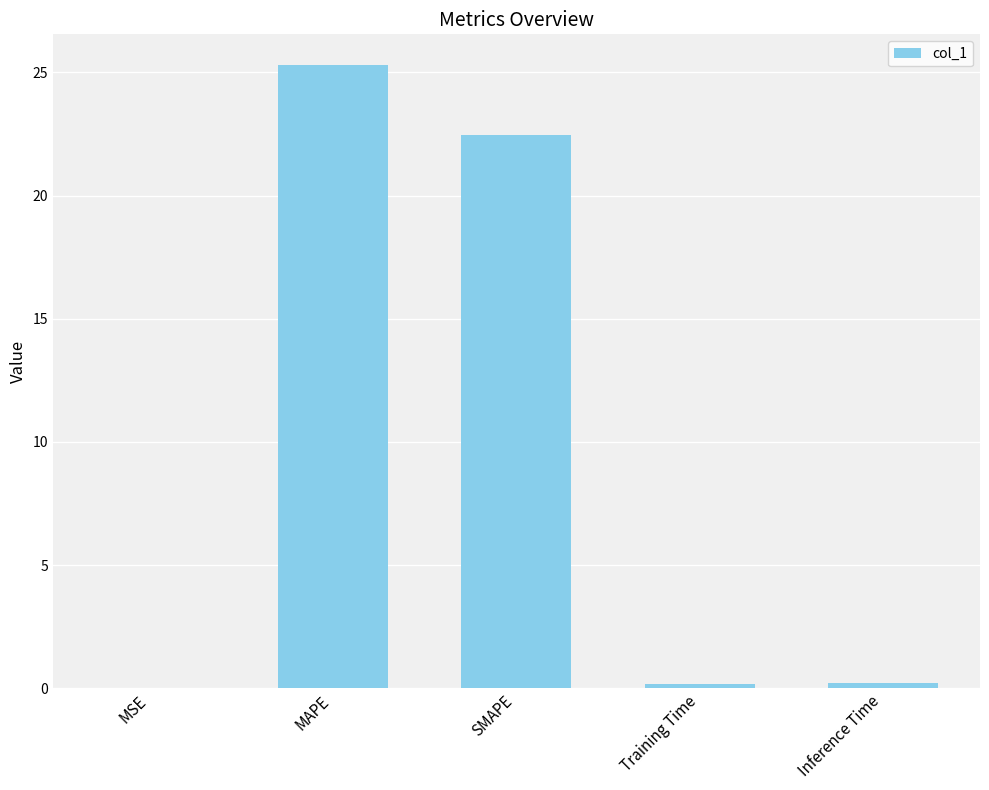

Between MAPE and MSE, which is larger?

MAPE